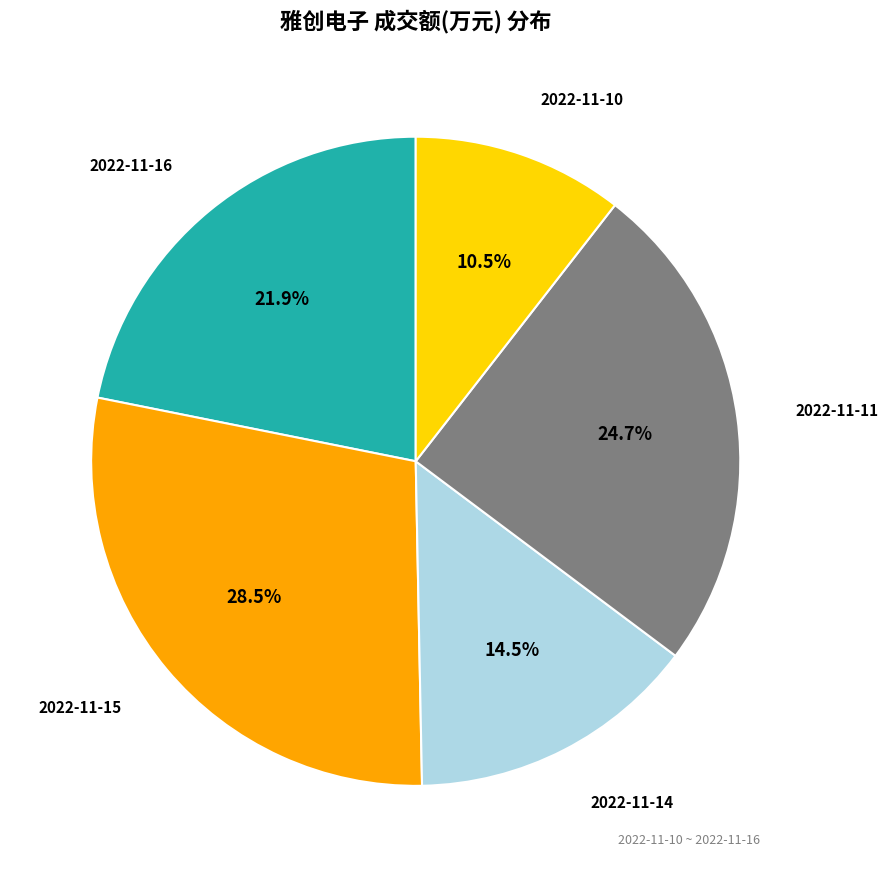

Is there any slice that represents more than half of the pie?

No